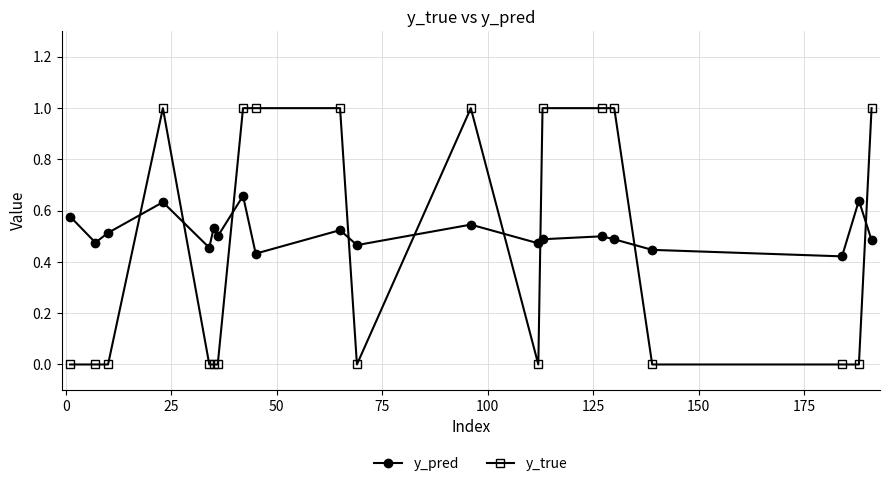

At how many categories does at least one series exceed 0?

20